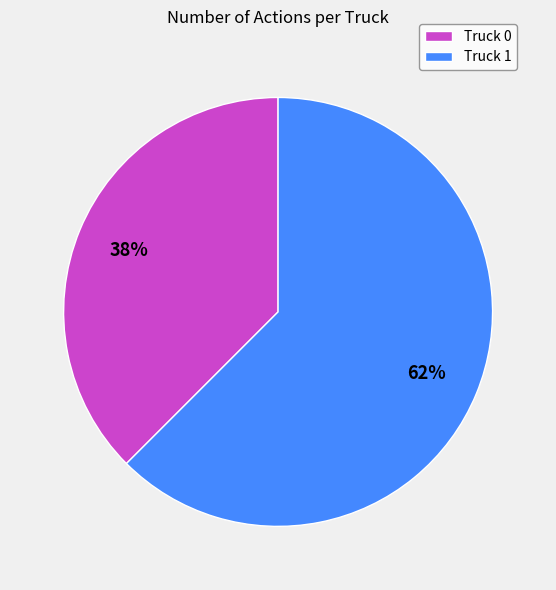

Which category has the smallest portion of the pie?

Truck 0